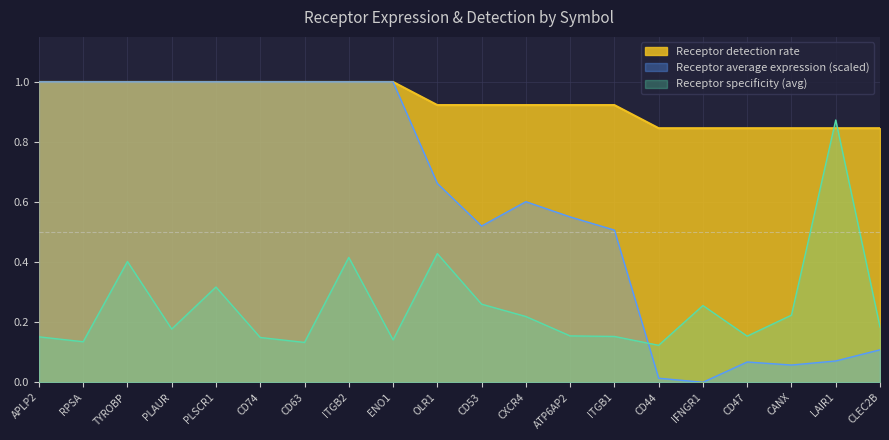

Rank the series at IFNGR1 from highest to lowest value.

Receptor detection rate, Receptor specificity (avg), Receptor average expression (scaled)